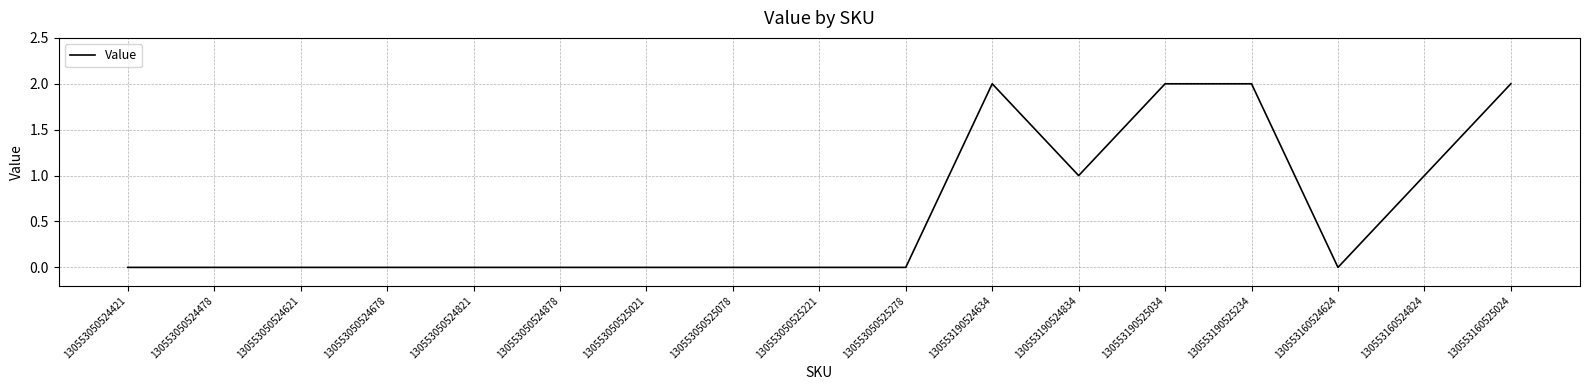

What is the change in value from 130553050525278 to 130553160525024?

+2